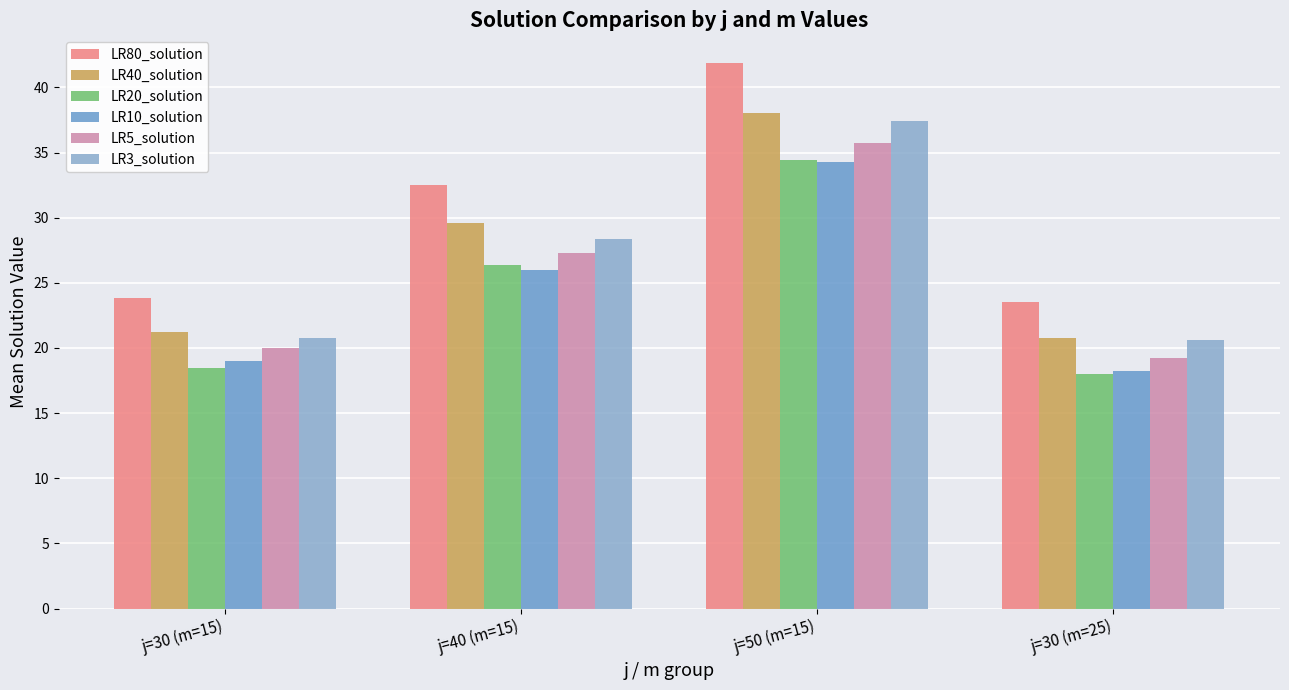

How many values in the LR80_solution series are below 32?

2